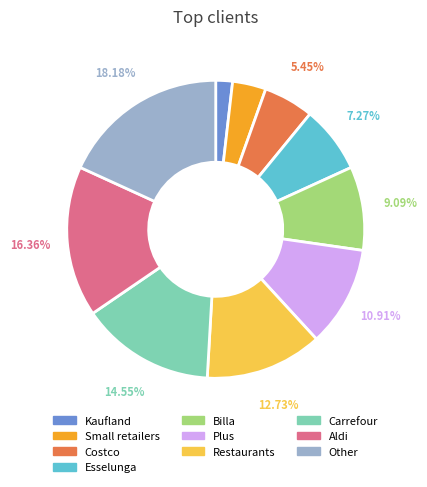

Which slice is the largest?

Other